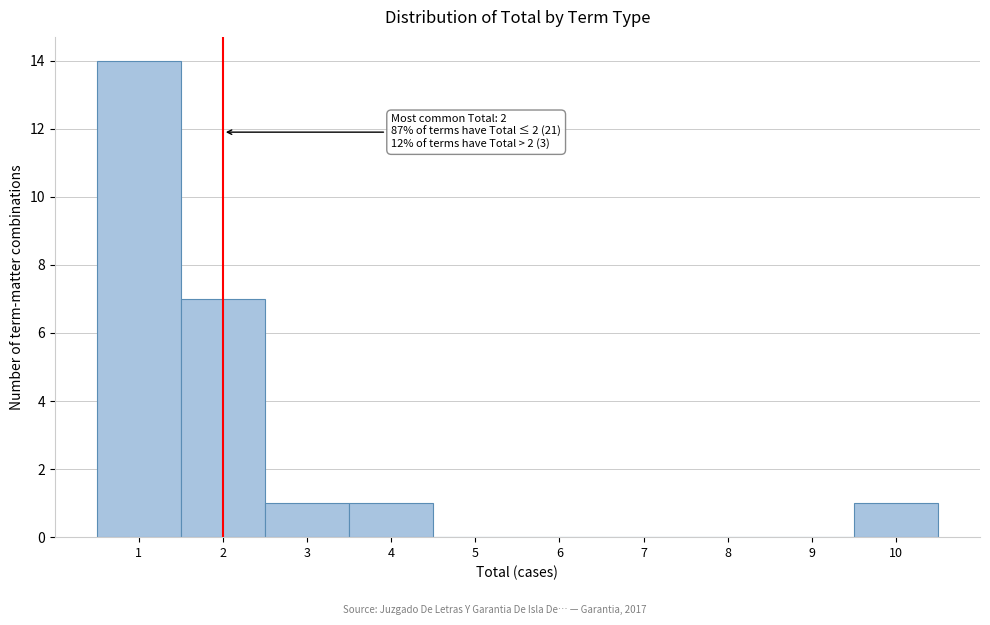

Over which range of the x-axis is the bar tallest?

0.5 to 1.5